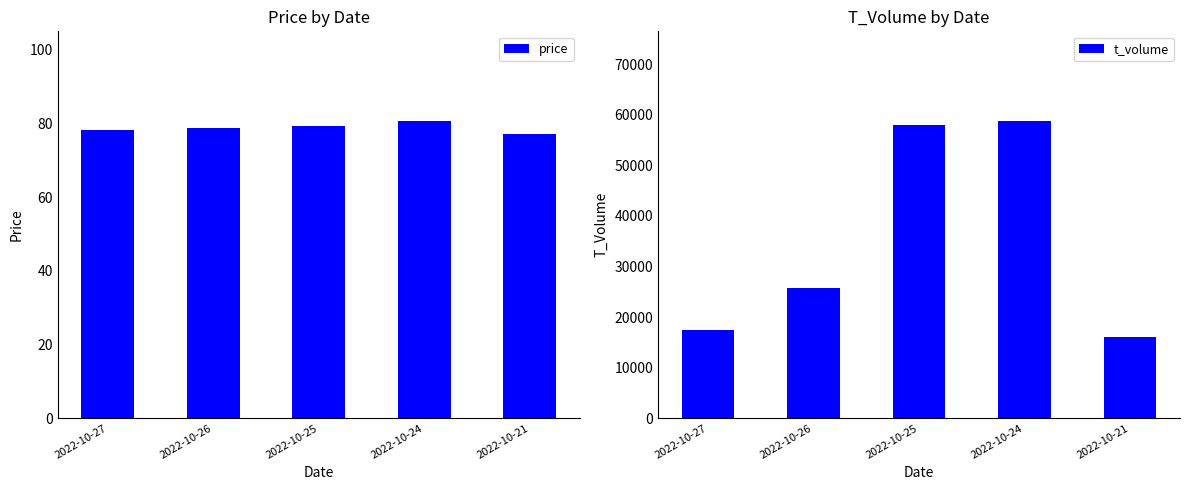

What is the value of the t_volume bar at the 5th from the left?

15997